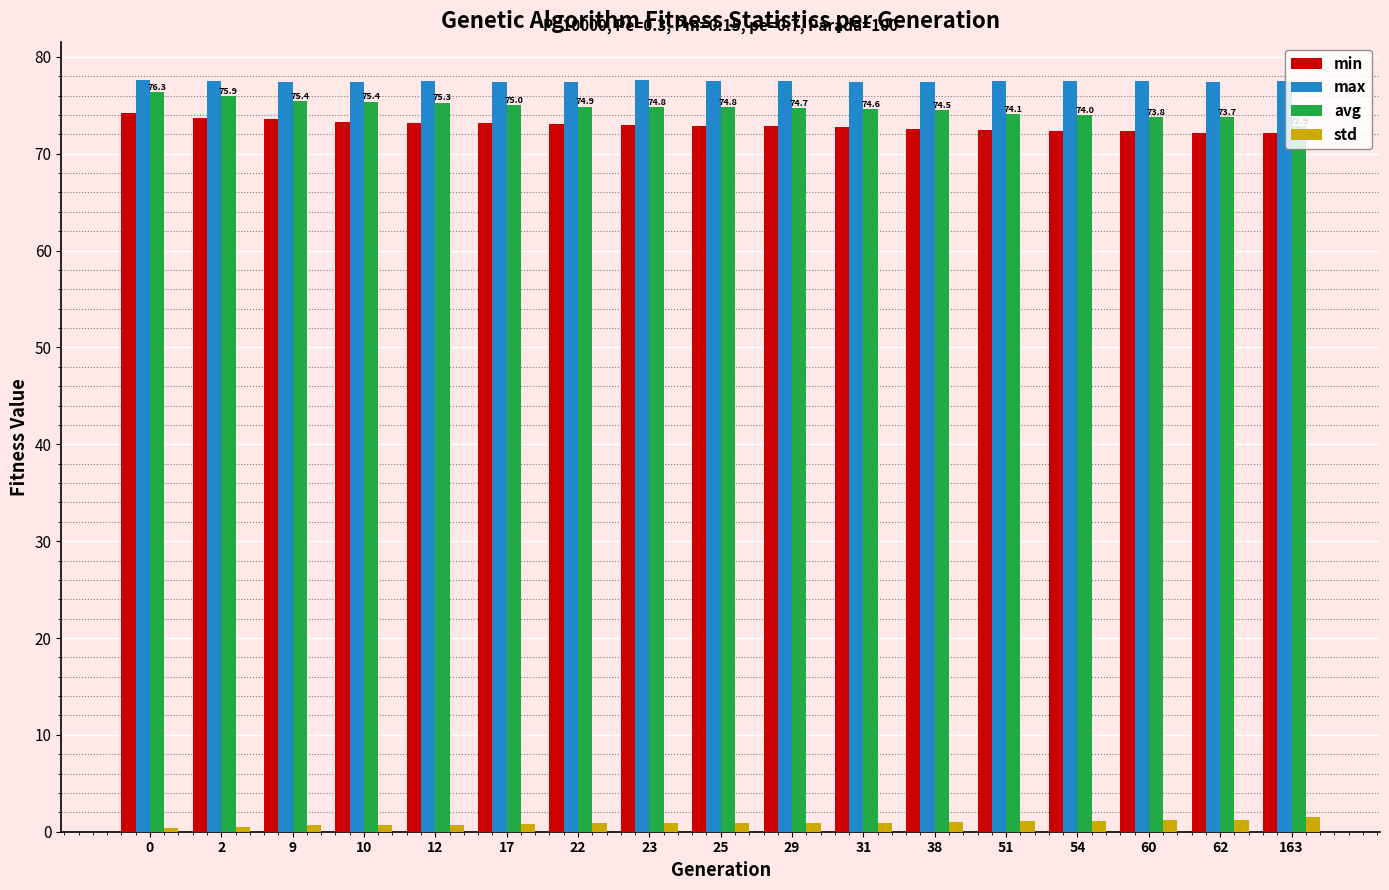

How many distinct data groups are displayed?

4